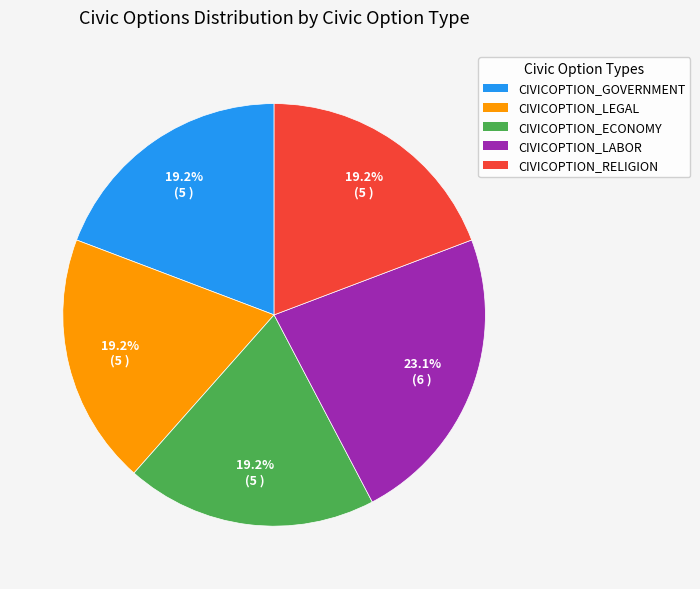

What is the largest slice in the pie chart?

CIVICOPTION_LABOR